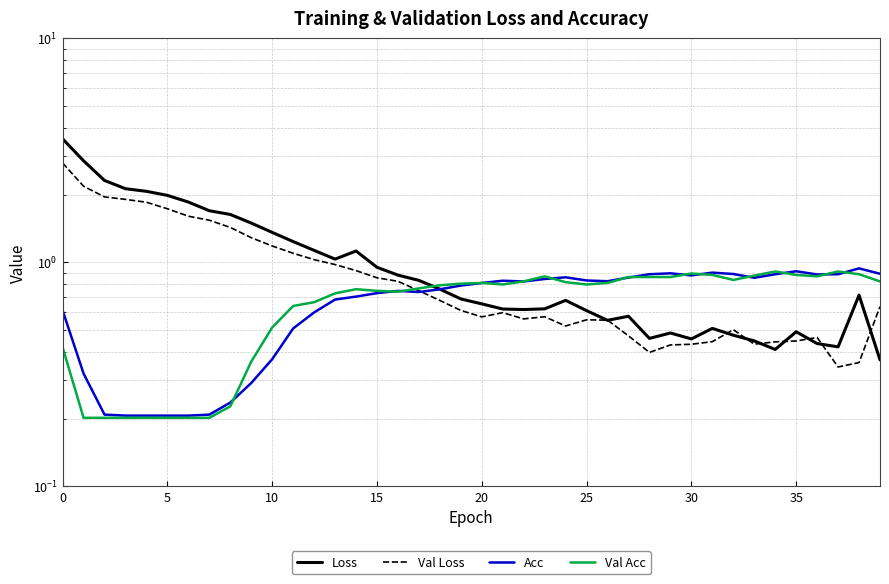

Rank the series at 15 from lowest to highest value.

Val Acc, Acc, Val Loss, Loss